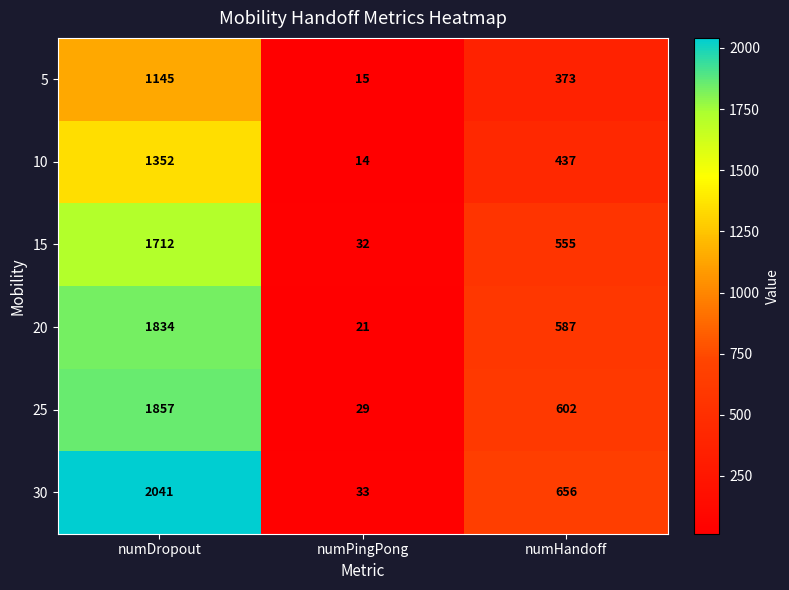

Is it true that 5 equals 95 at numHandoff?

False